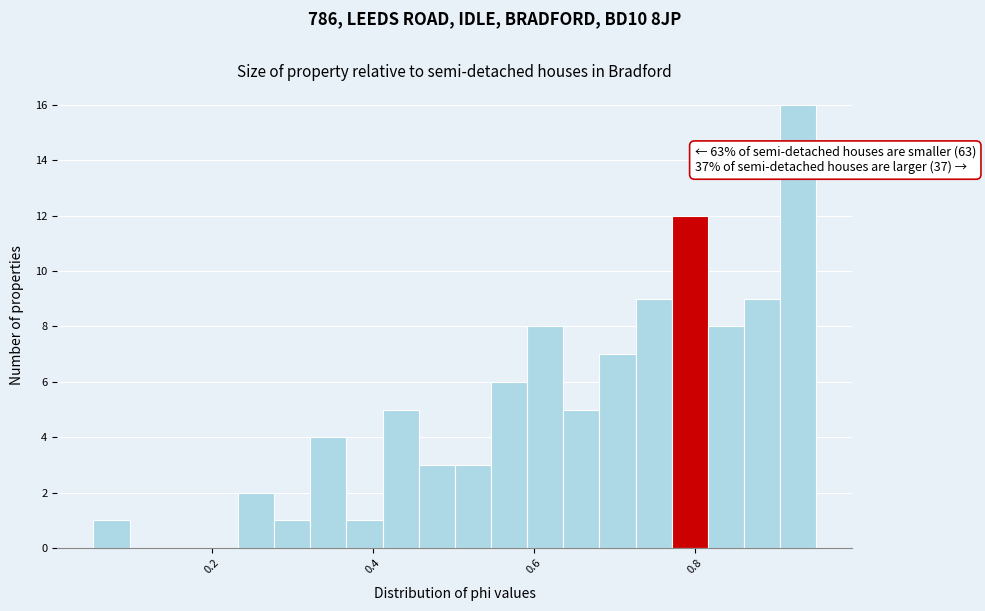

Around what value on the x-axis is the tallest bar? Give the approximate position of its centre, as read against the axis.

0.92